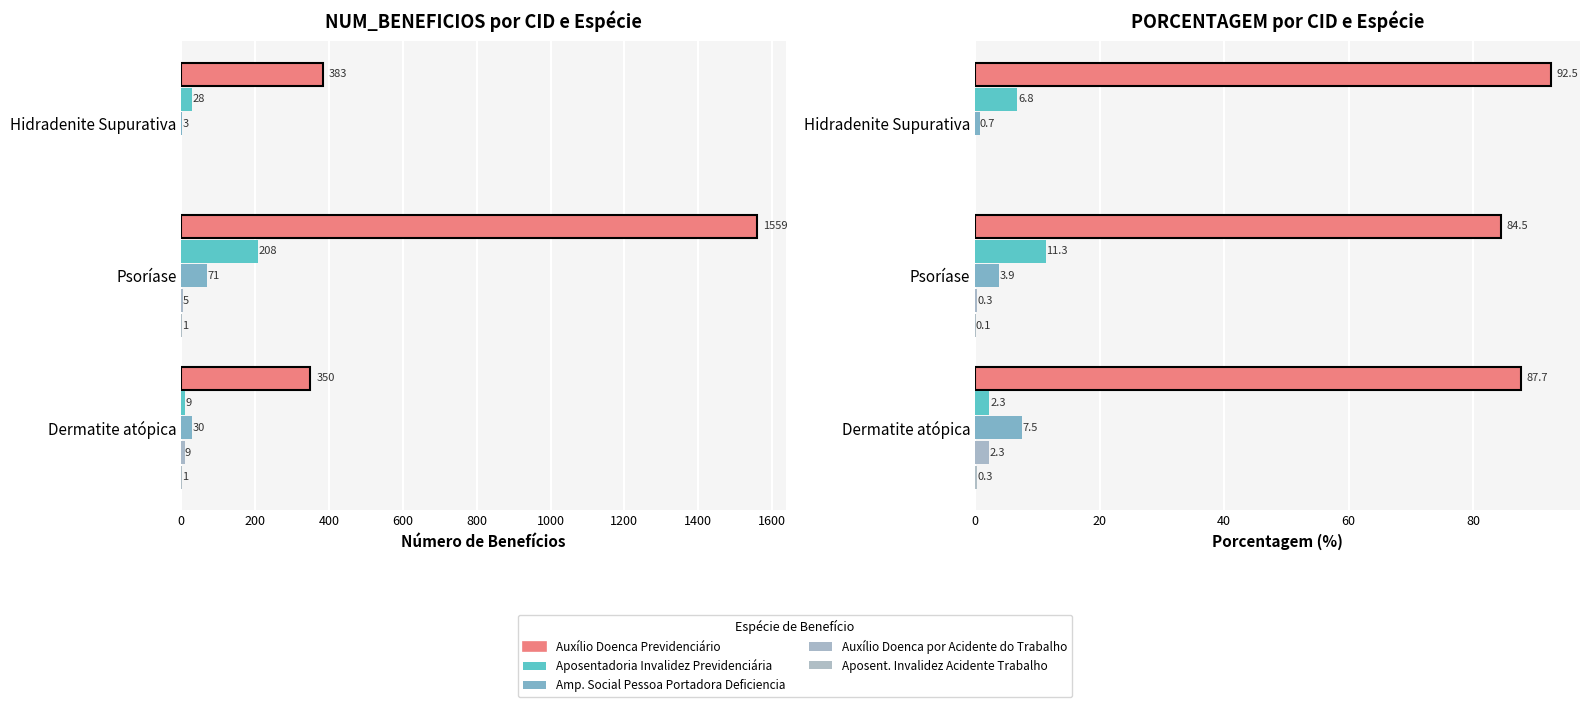

What is the difference between the second highest and minimum values in the Amp. Social Pessoa Portadora Deficiencia series?

3.2